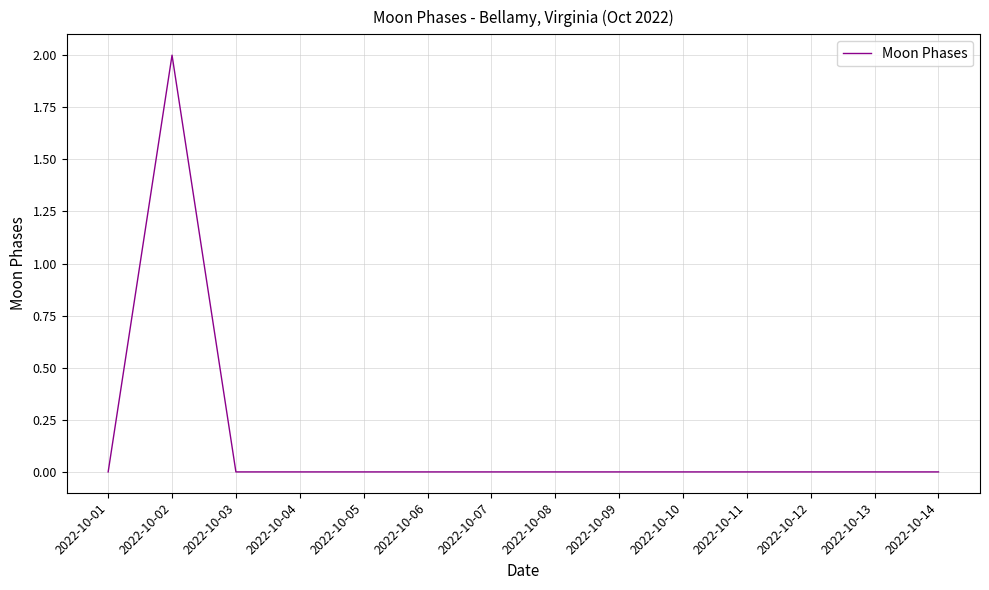

Which label corresponds to the largest value in the chart?

2022-10-02